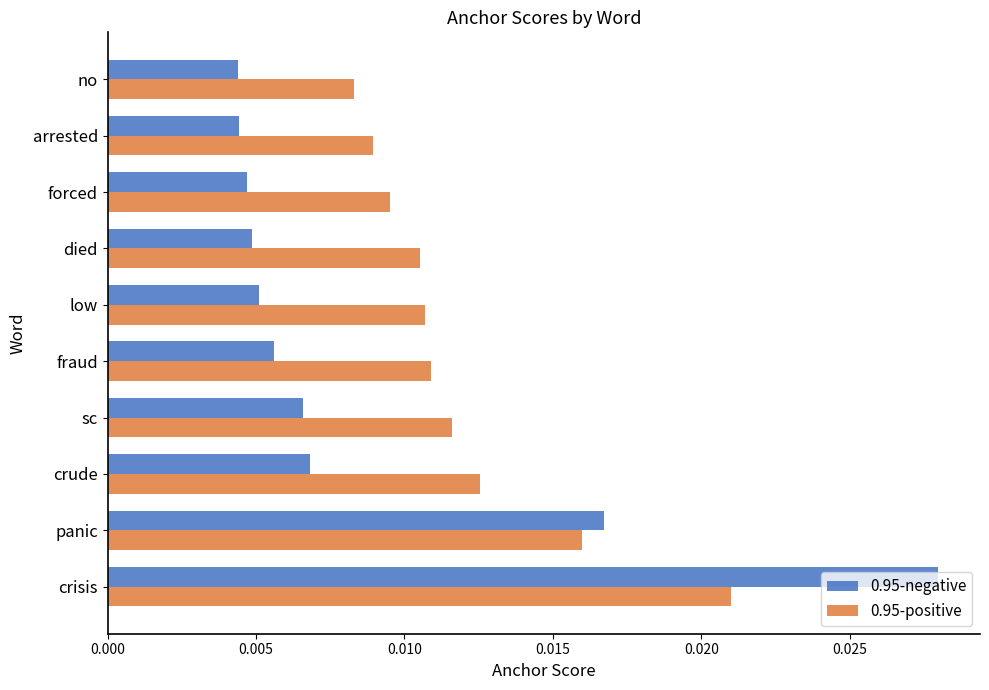

How many distinct data groups are displayed?

2